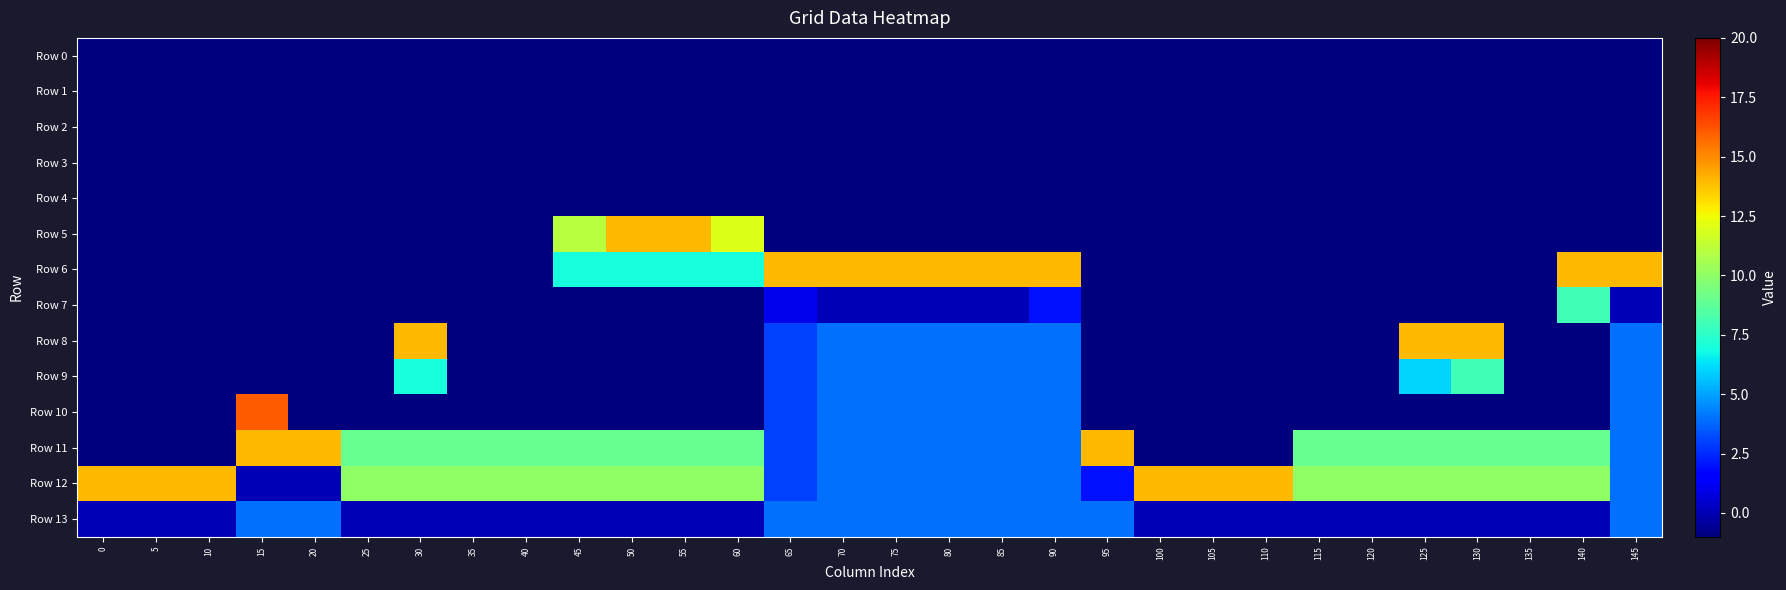

Which series changed the most between 25 and 60?

Row 5